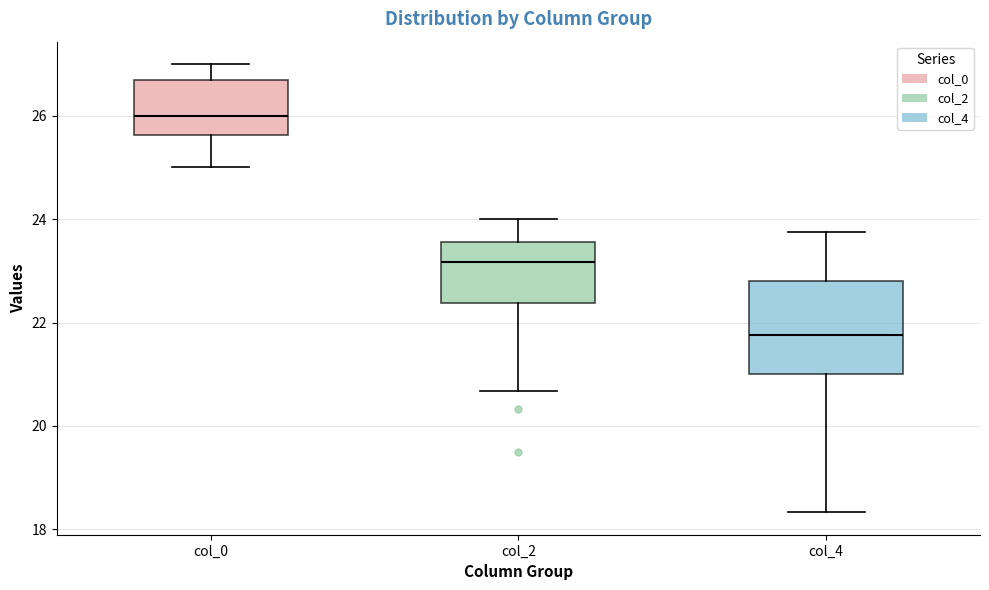

Where does the median line of the box for col_0 sit on the y-axis? The values are not printed on the chart, so give them approximately, as read against the axis.

26.0